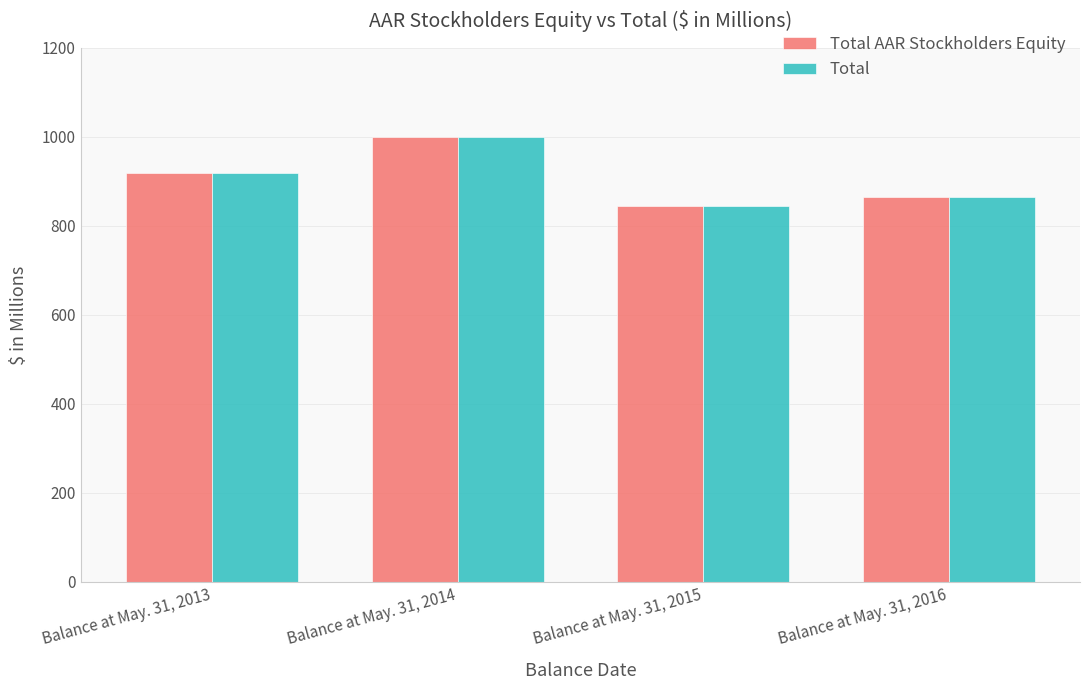

The value of Total at Balance at May. 31, 2013 is 1450.0. True or false?

False